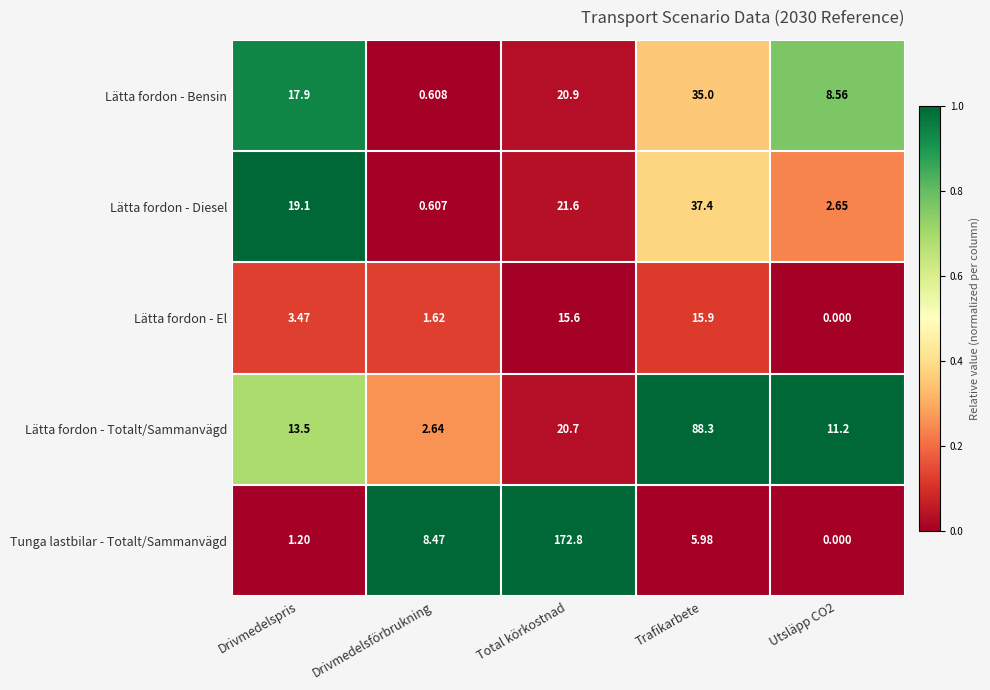

At which label does Lätta fordon - Bensin reach its peak?

Trafikarbete